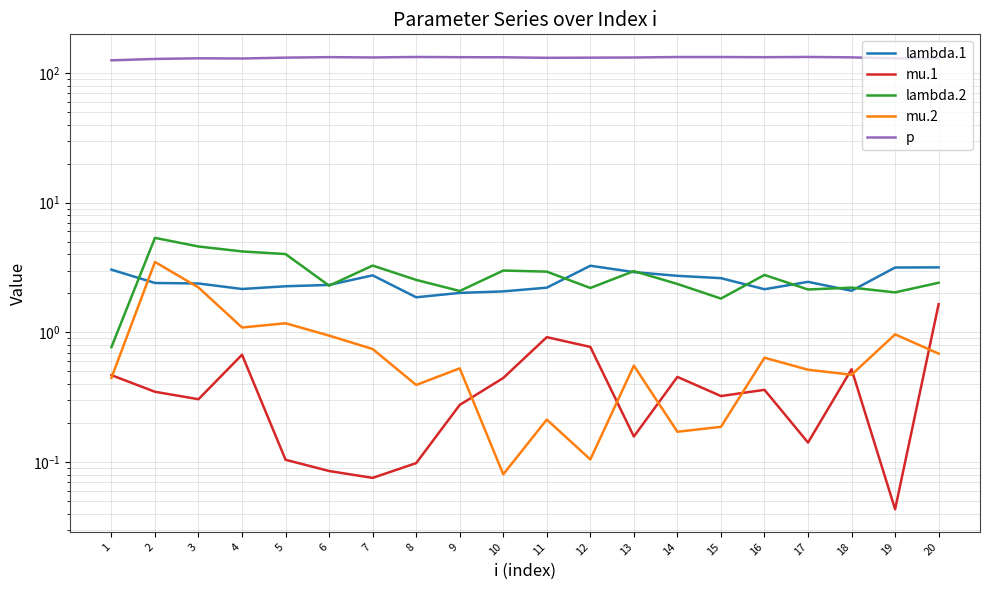

Count the number of data series in this chart.

5